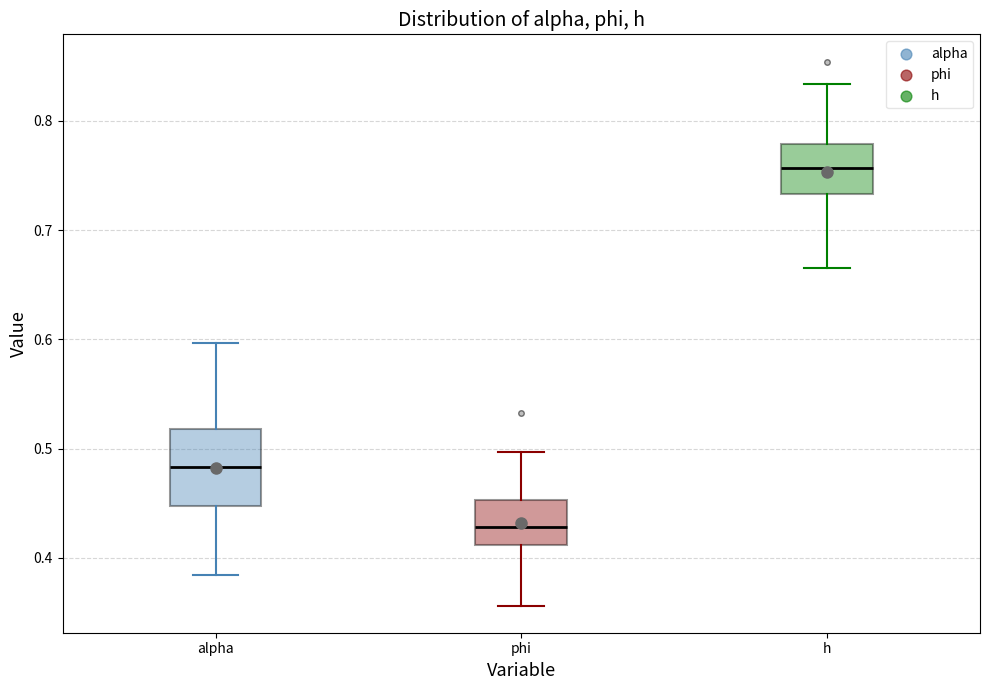

Which box is the tallest, from its lower edge to its upper edge?

alpha